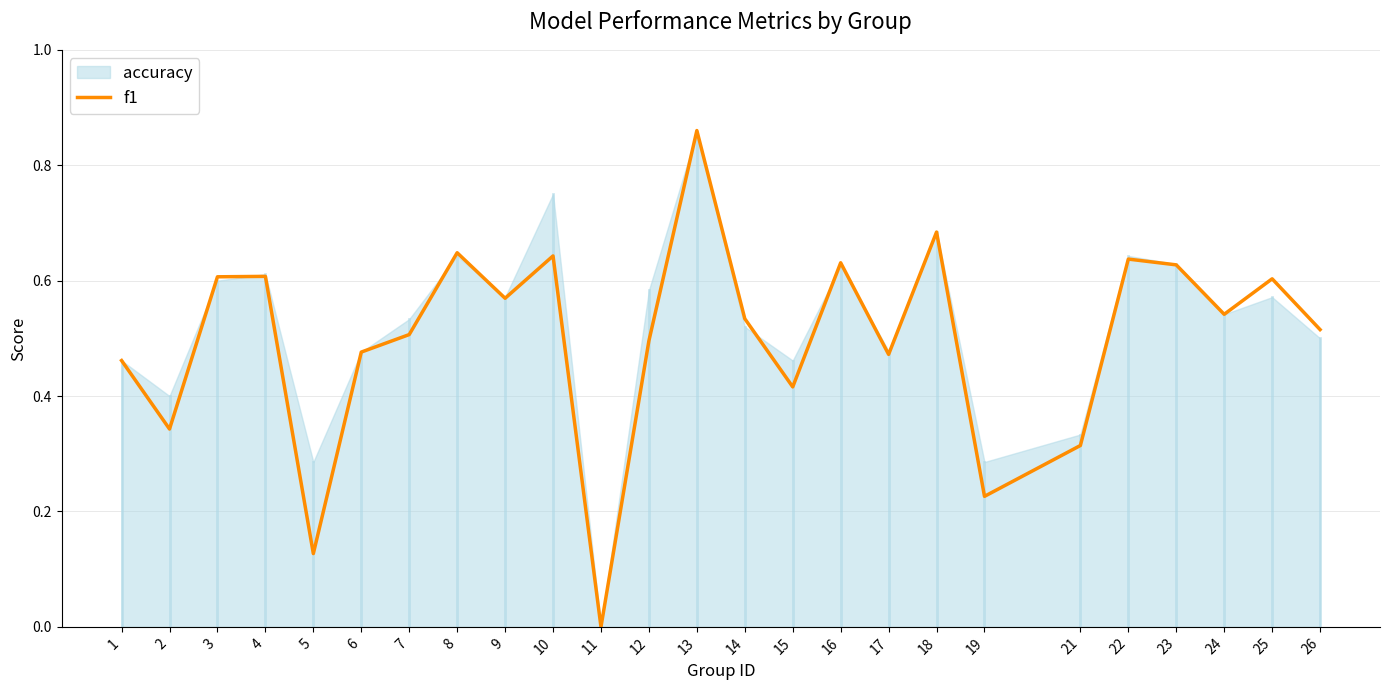

What is the sum of the values at 22 and 4?

1.2